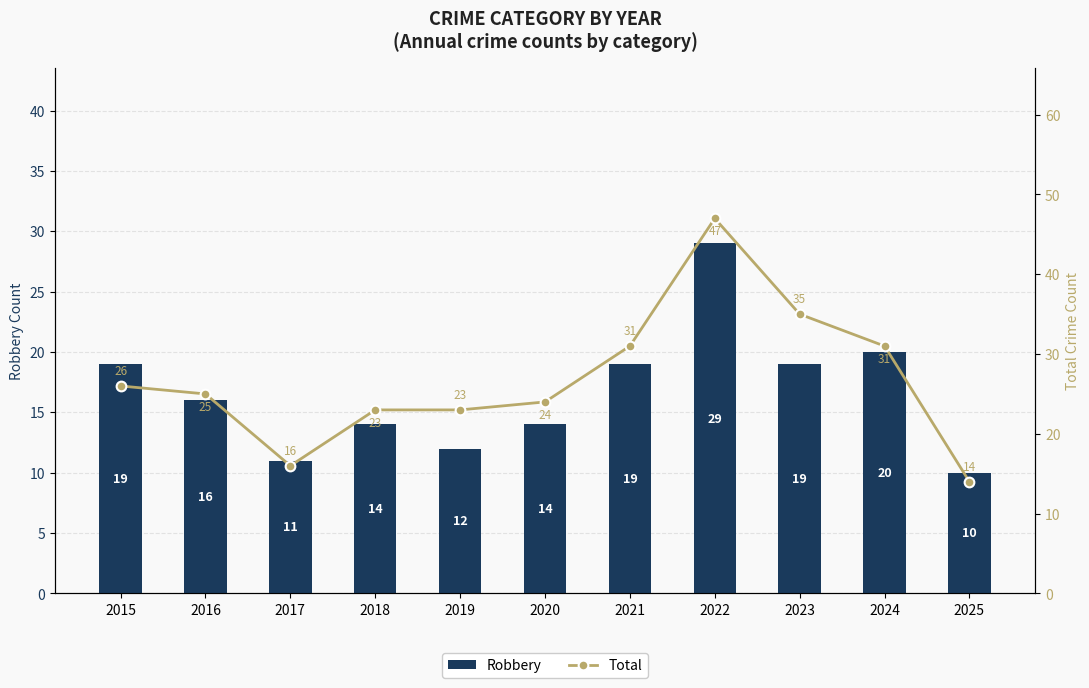

List the series in order of their peak value, lowest first.

Robbery, Total